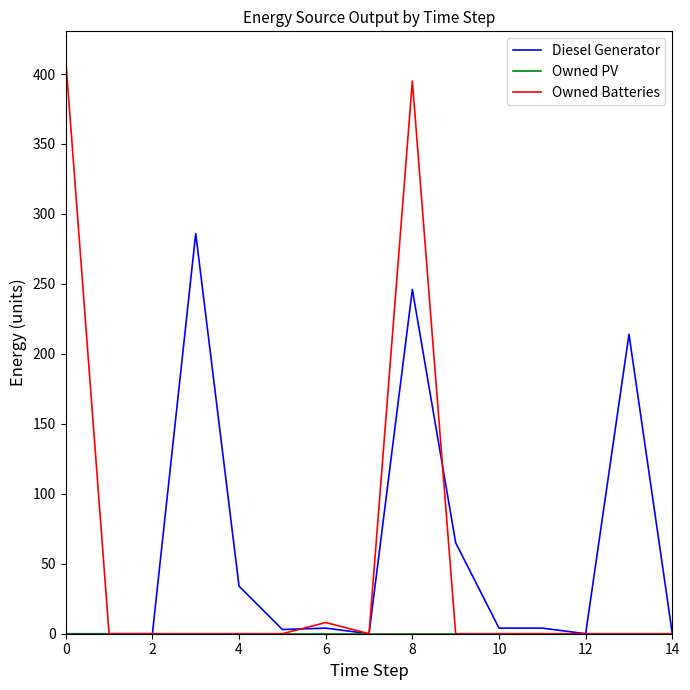

How many series are shown in this chart?

3